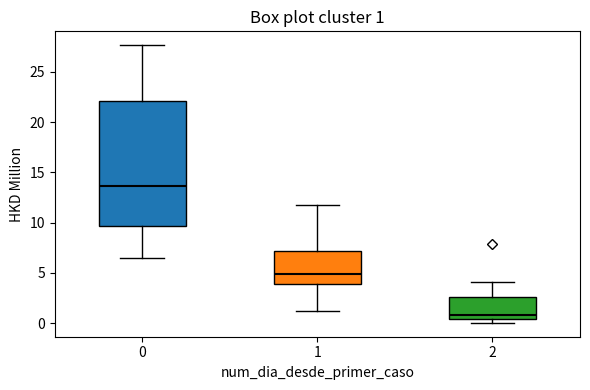

Which box is the tallest, from its lower edge to its upper edge?

0